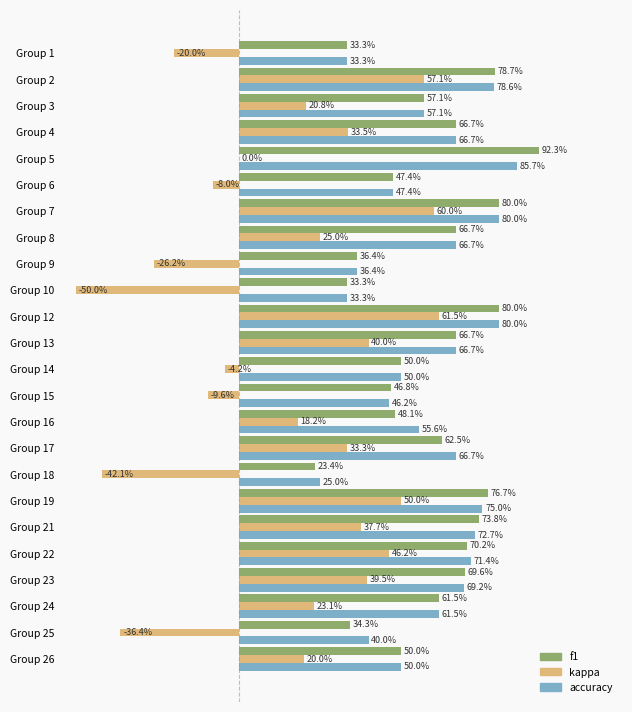

What is the maximum value for f1?

0.9